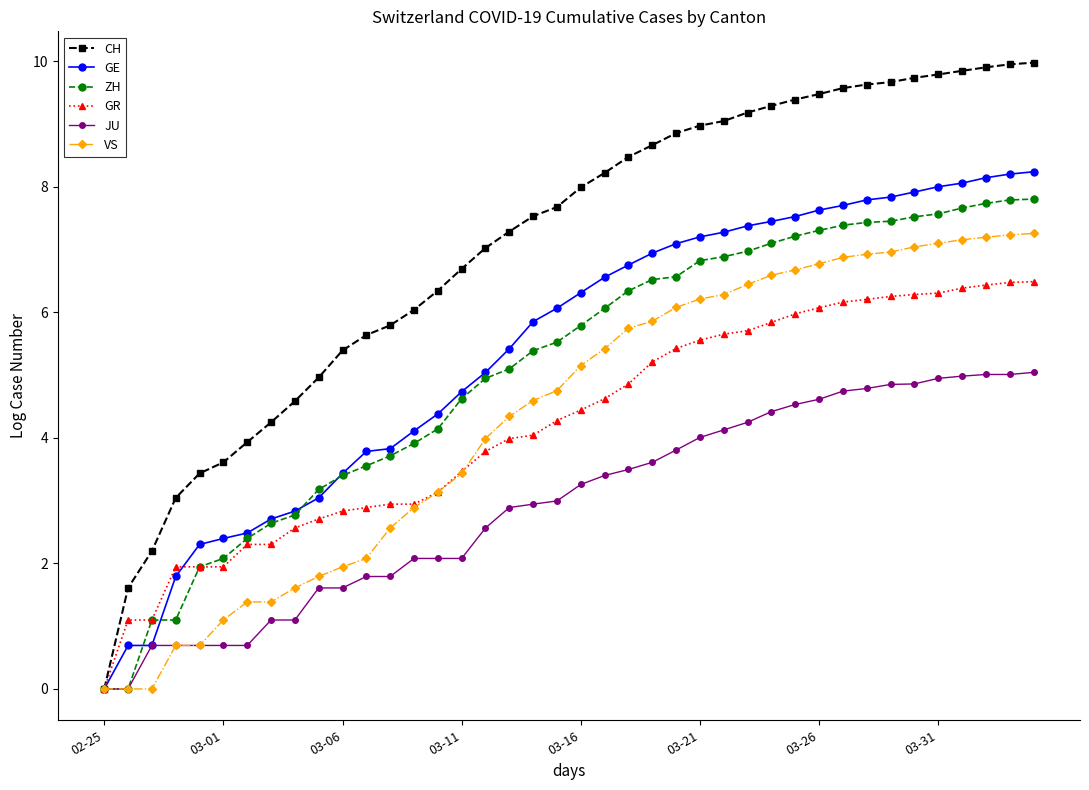

What is the maximum value shown in the chart?

10.0